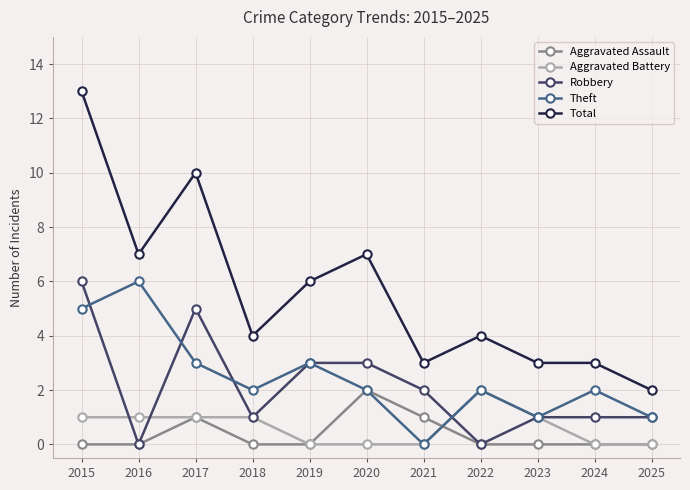

What is the difference between the highest and lowest values at 2017?

9